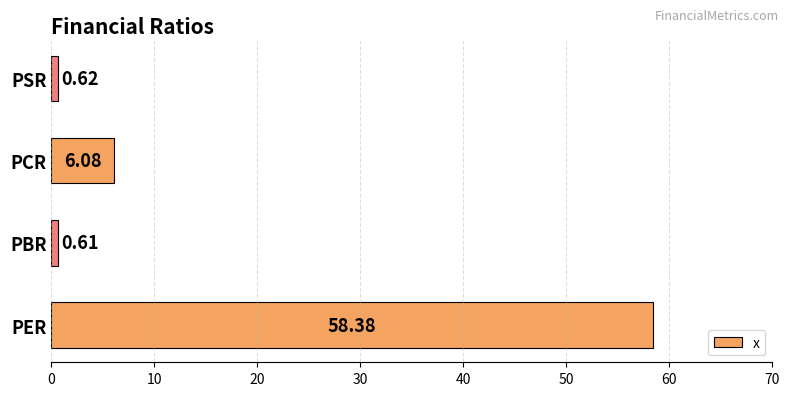

Are the bars horizontal?

Yes